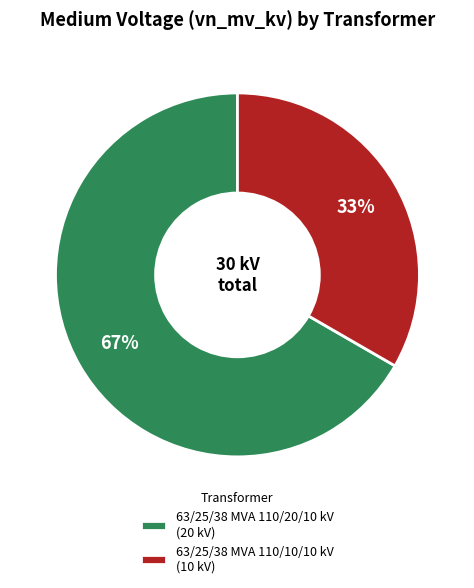

To the nearest percent, what is the average slice percentage?

50%